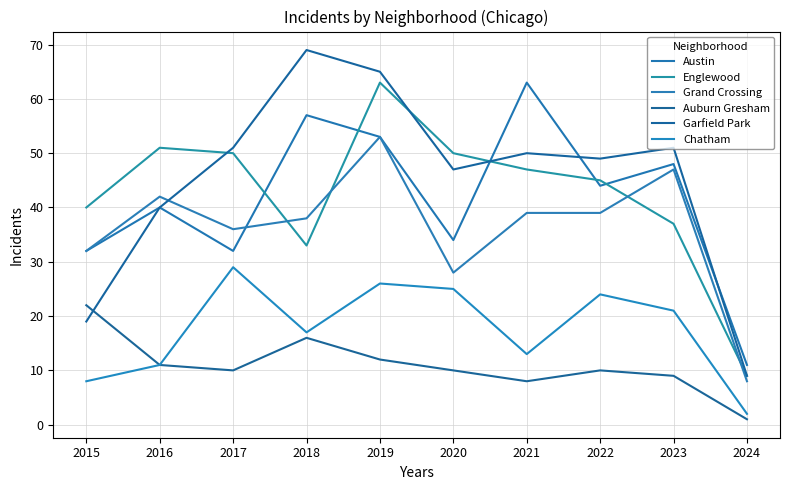

What is the difference between the second highest and second lowest values in the Grand Crossing series?

19